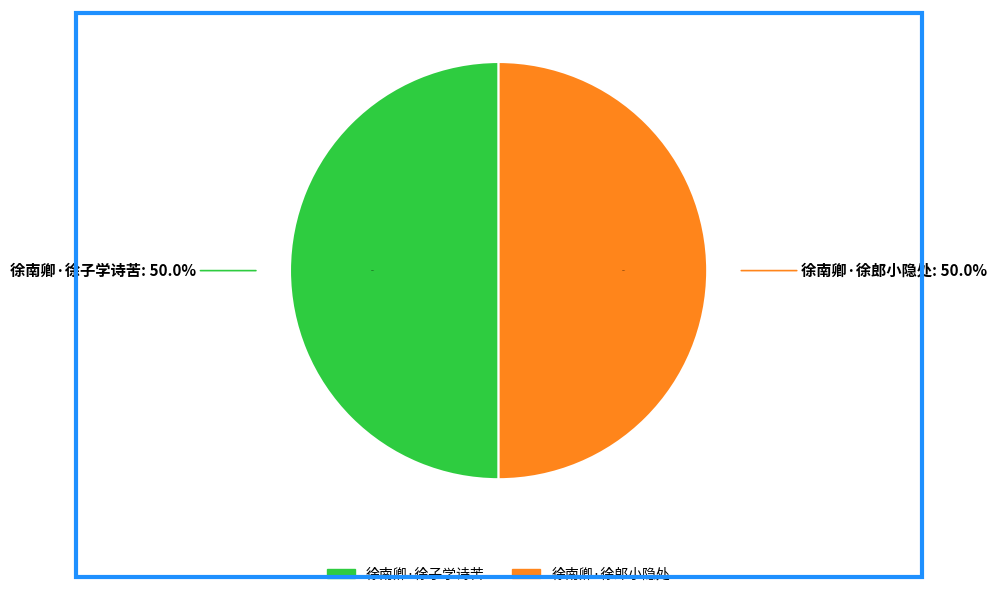

What is the smallest slice in the pie chart?

徐南卿·徐郎小隐处